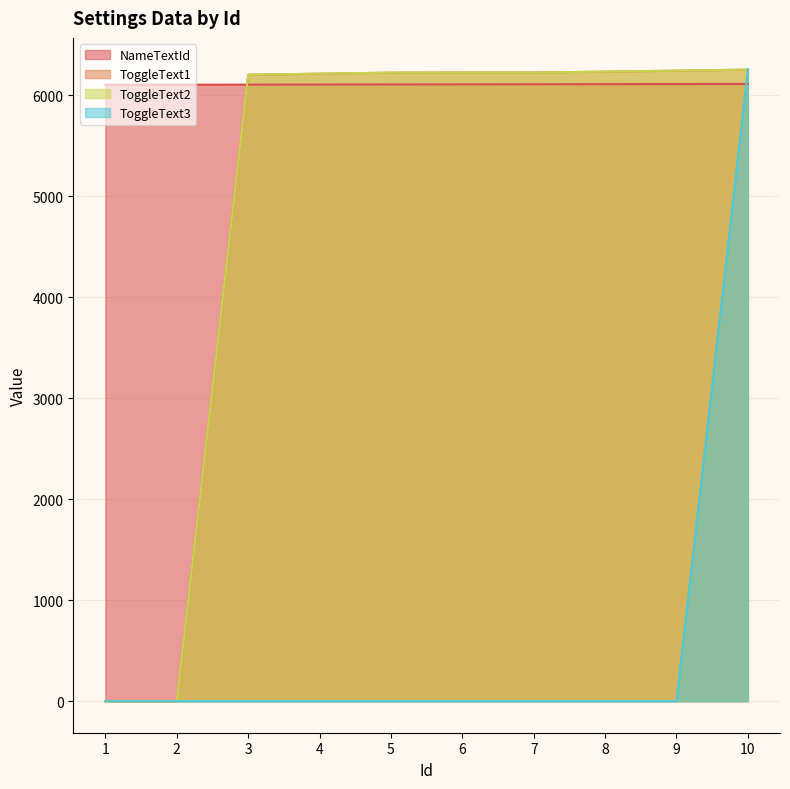

How many lines are shown in the chart?

4